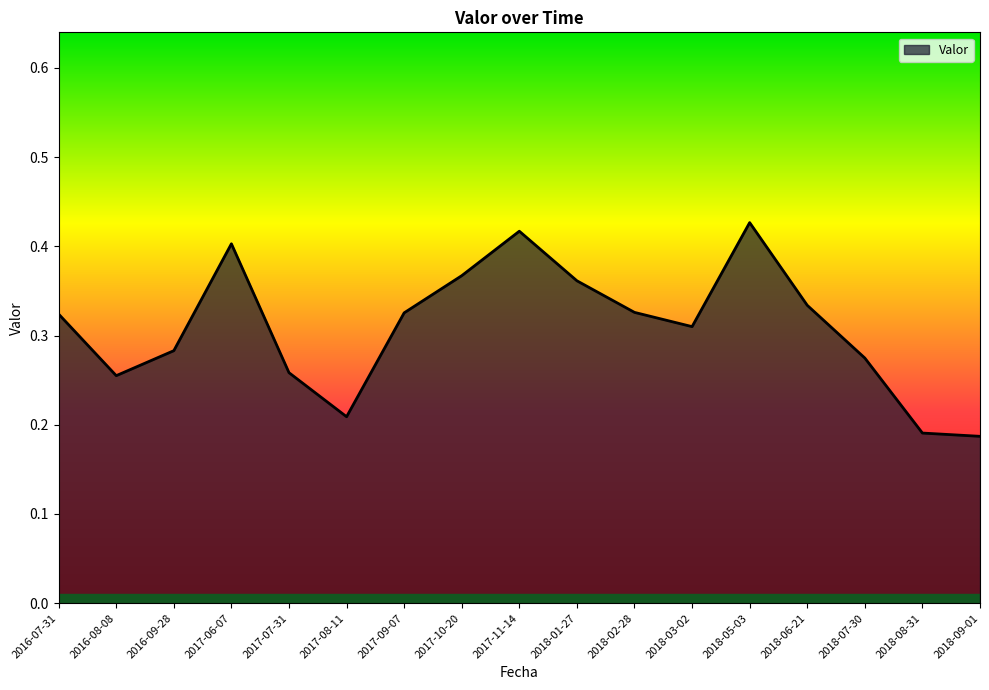

True or false: the data shows 0.1 at 2016-09-28.

False